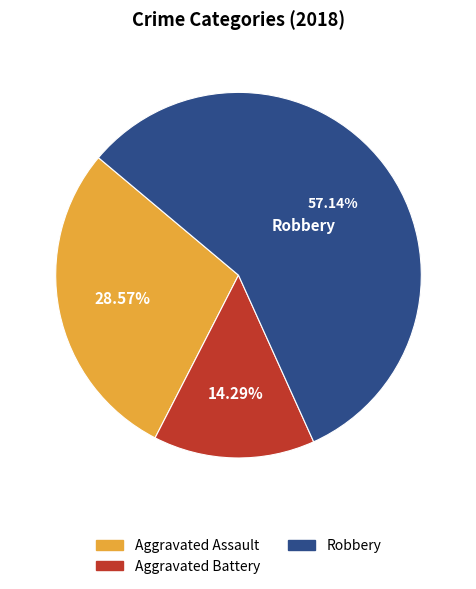

To the nearest percent, what is the difference between the largest and smallest slice percentages?

43%